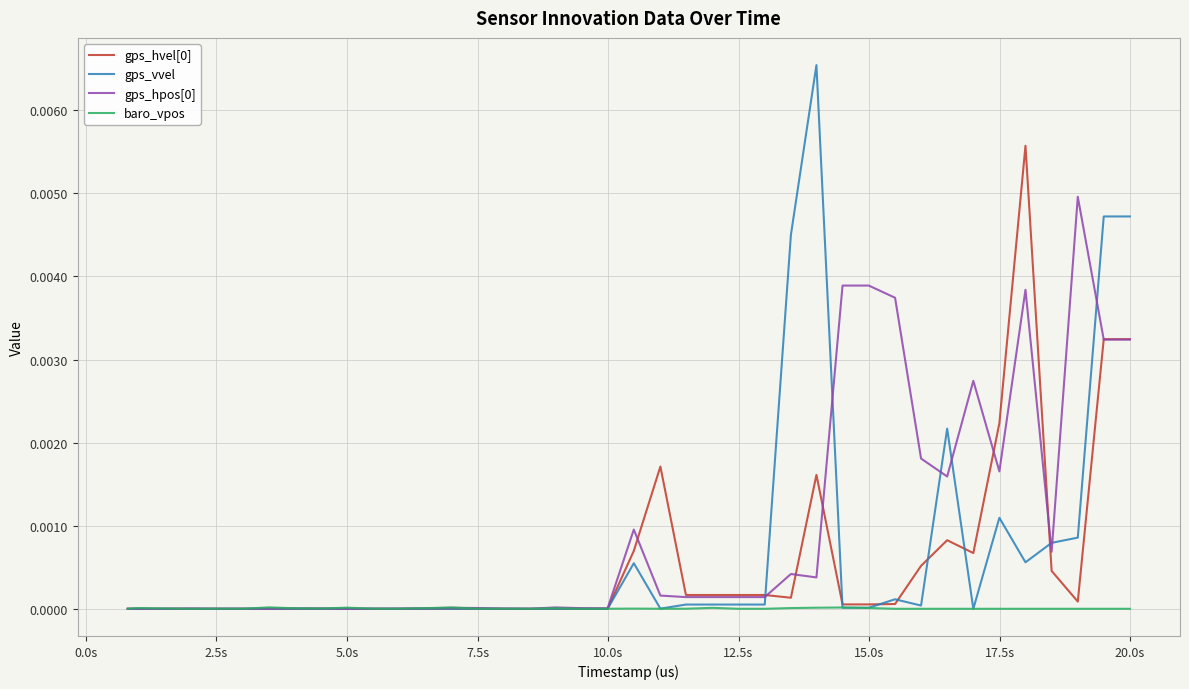

Which series has the widest spread of values?

gps_vvel